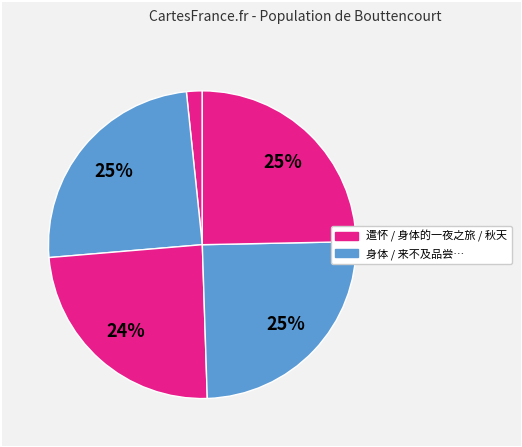

To the nearest percent, what is the difference between the largest and smallest slice percentages?

23%